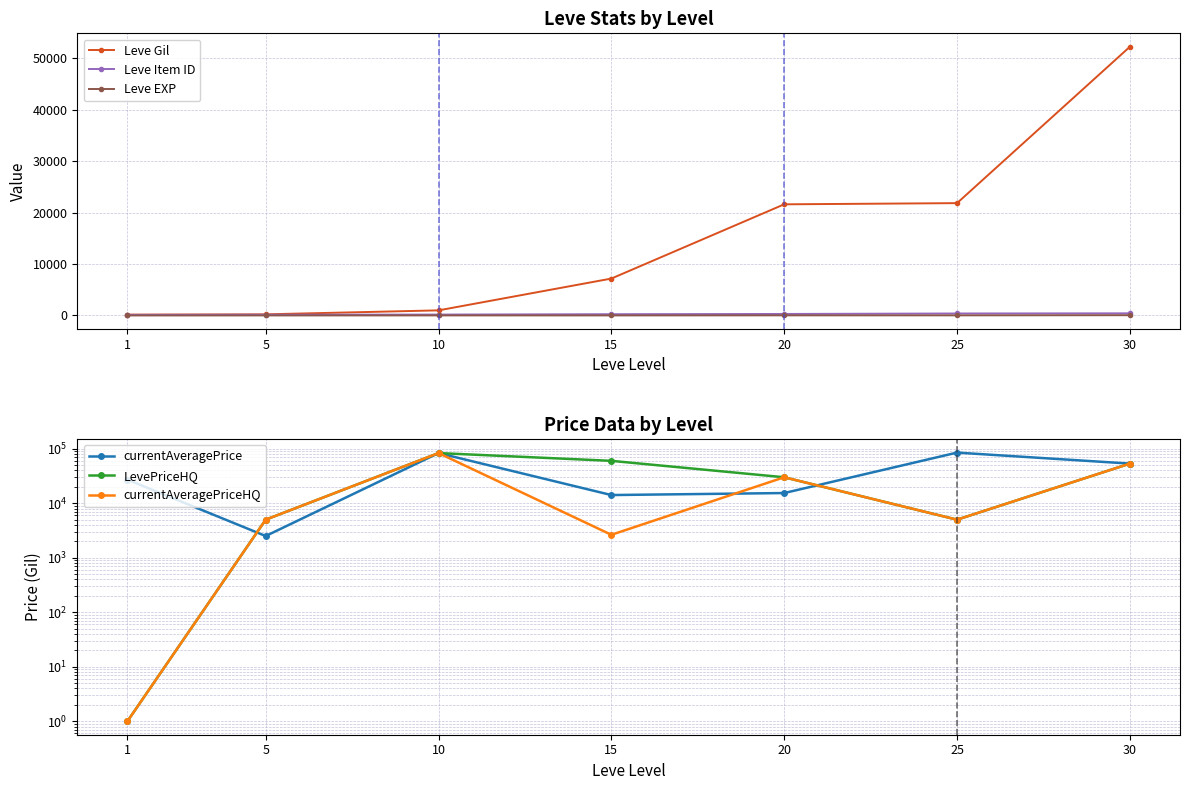

At which category is the sum across all series the highest?

10